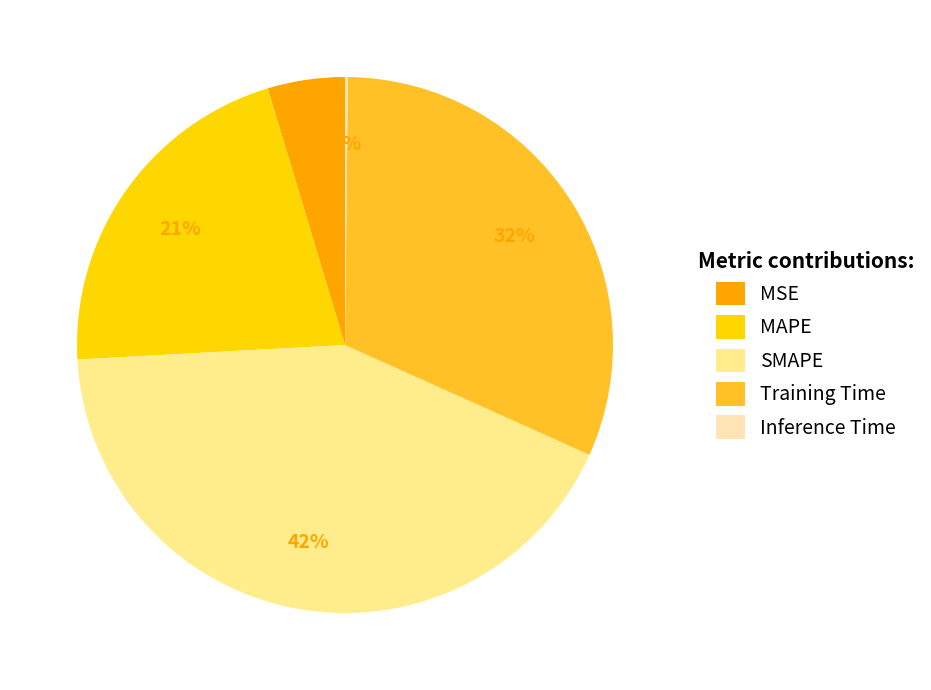

What percentage is the SMAPE slice, to the nearest percent?

42%